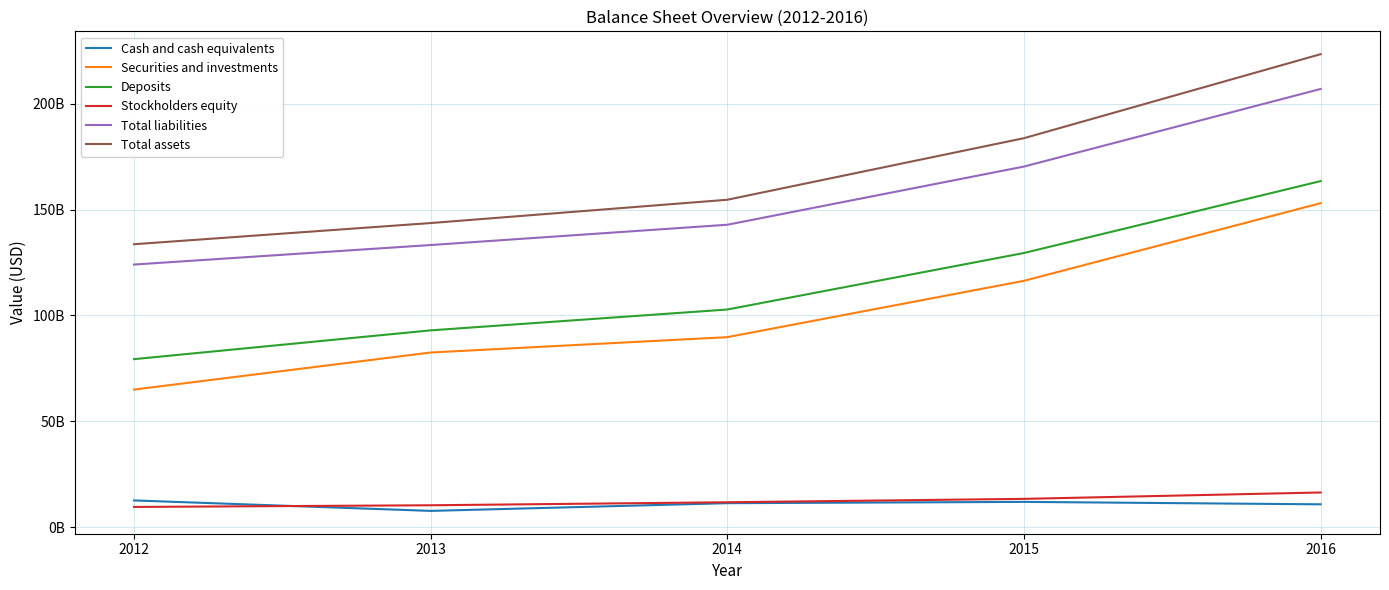

What is the maximum value for Deposits?

163454000000